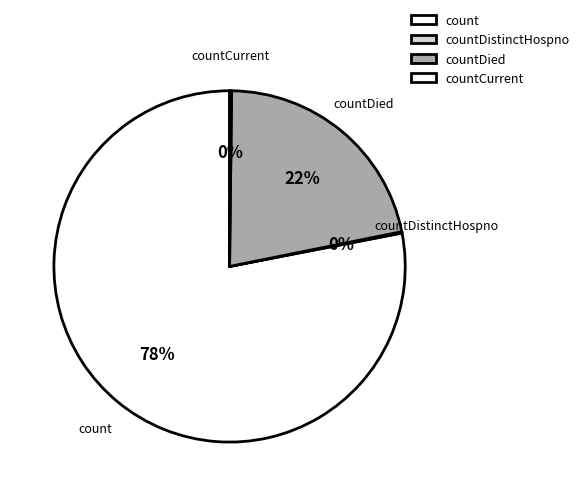

True or false: countDied accounts for 22% of the total.

True